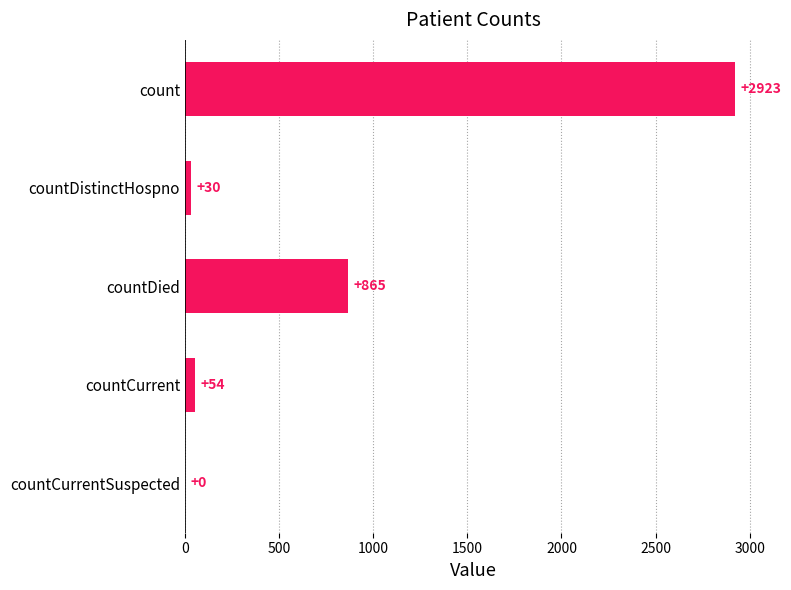

What is the sum of all values?

3872